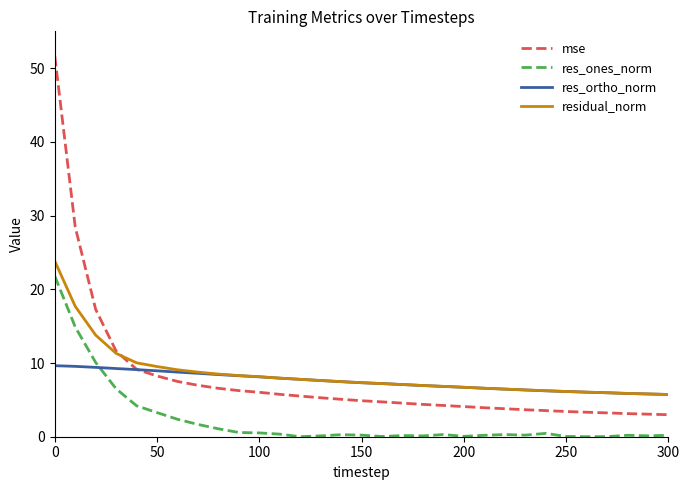

True or false: mse and res_ones_norm cross at least once.

False